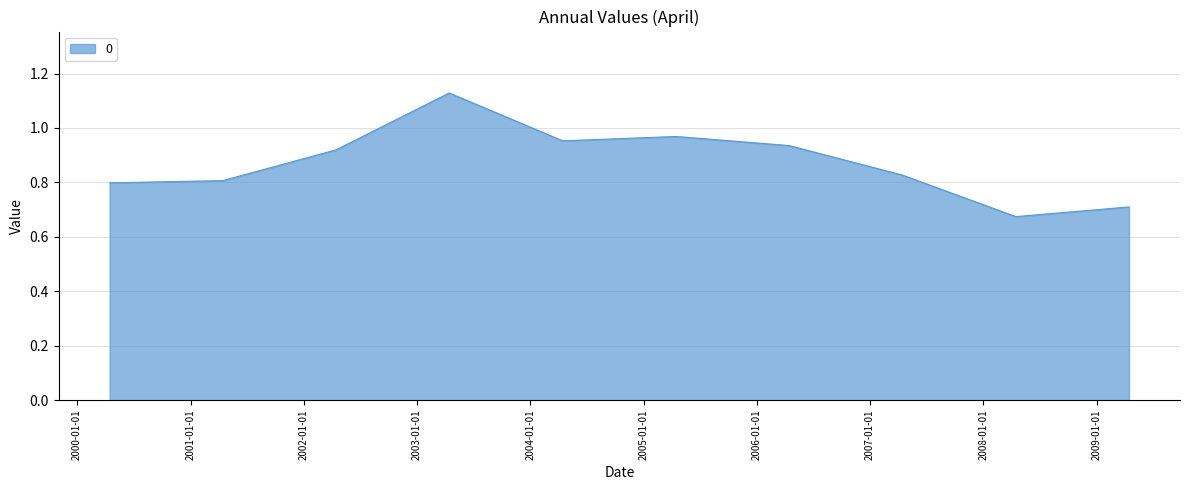

What is the difference between the maximum and minimum values?

0.5